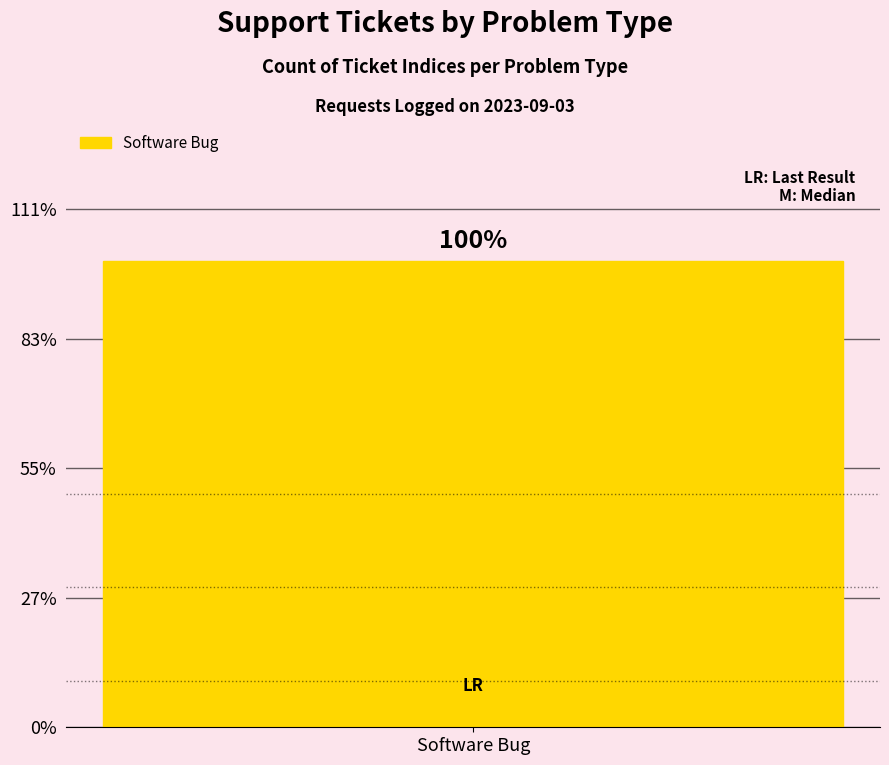

Count the number of data series in this chart.

1